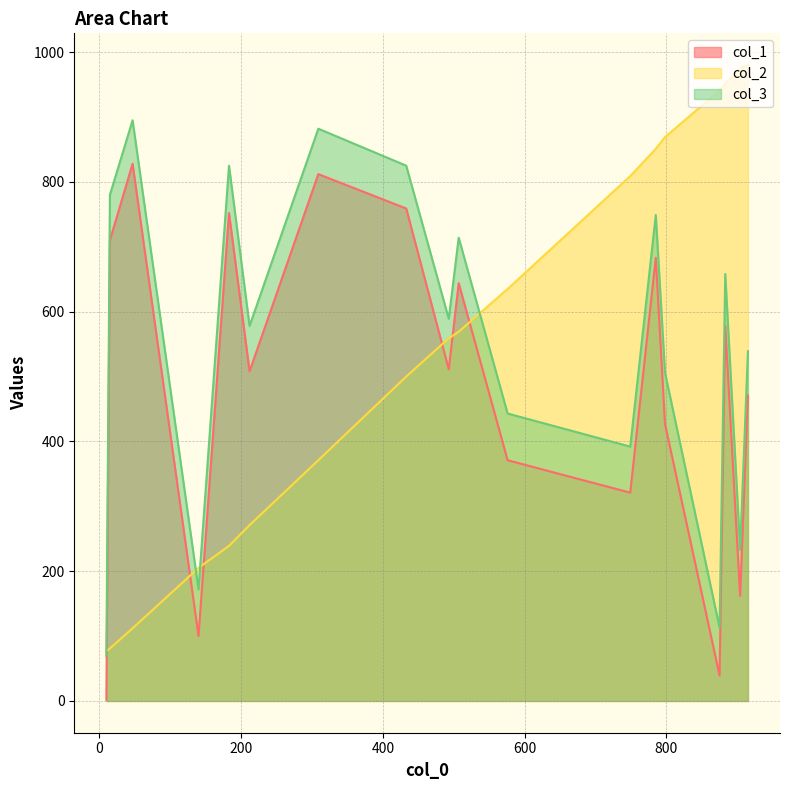

Which series has the largest range (max minus min)?

col_2